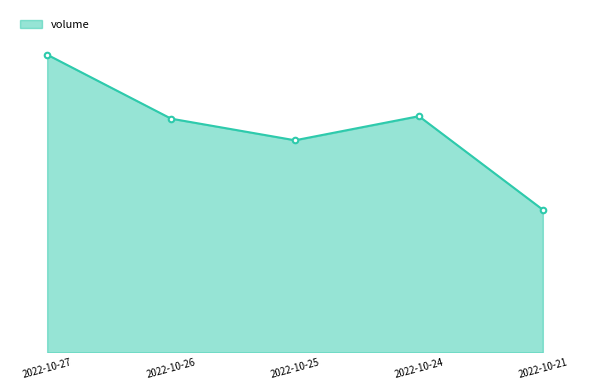

What value does the data have at 2022-10-21?

28212